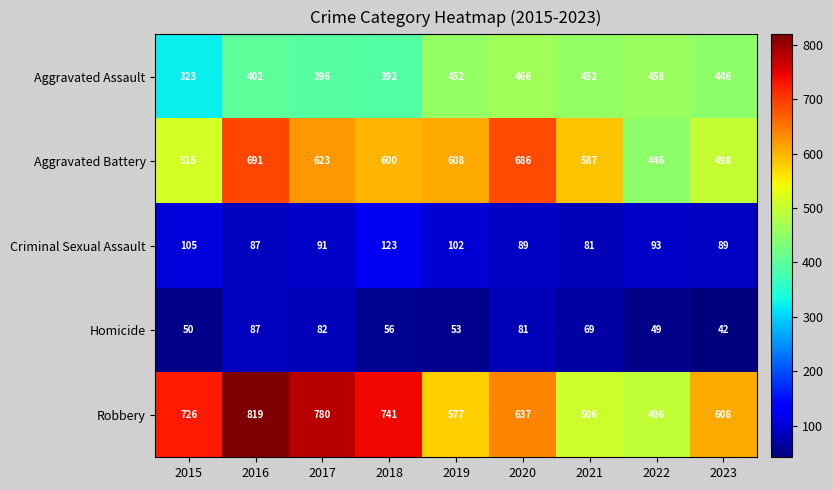

Read the Homicide value at 2021, to the nearest 5.

70